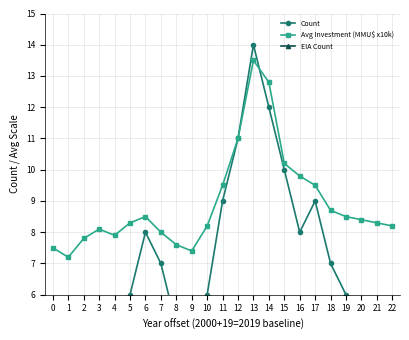

Rank the series at 8 from lowest to highest value.

EIA Count, Count, Avg Investment (MMU$ x10k)